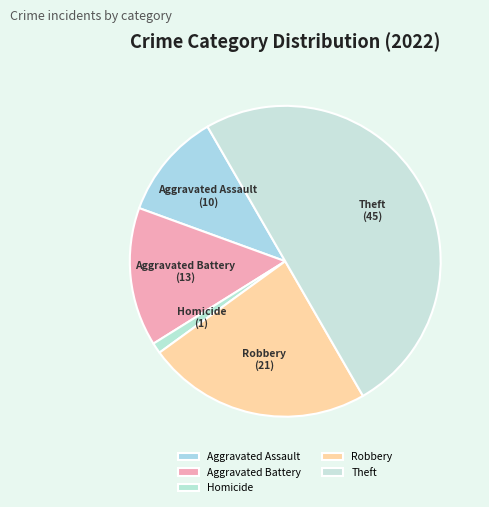

Which has a higher value, Robbery or Theft?

Theft